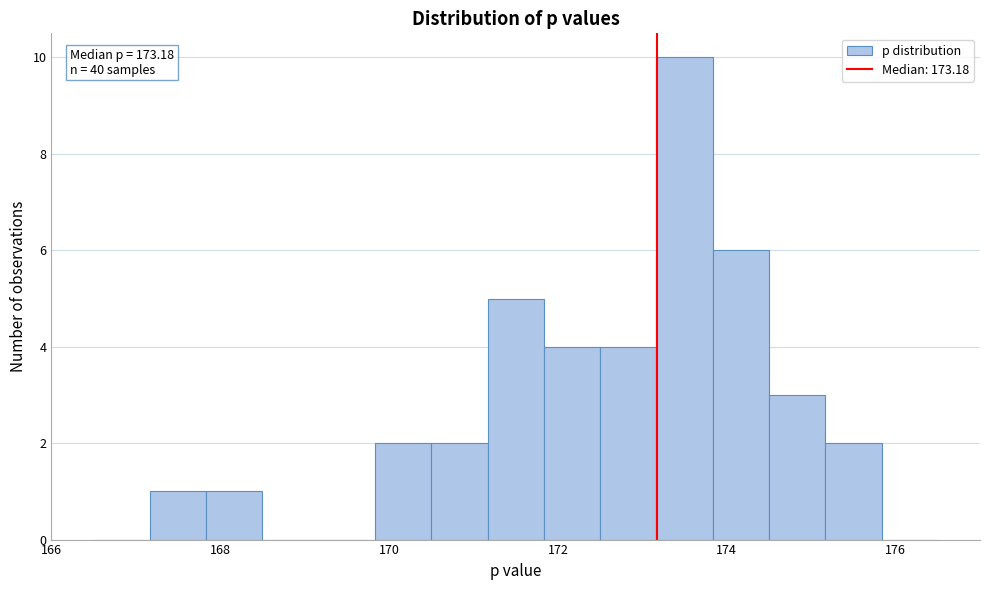

Around what value on the x-axis is the tallest bar? Give the approximate position of its centre, as read against the axis.

173.6